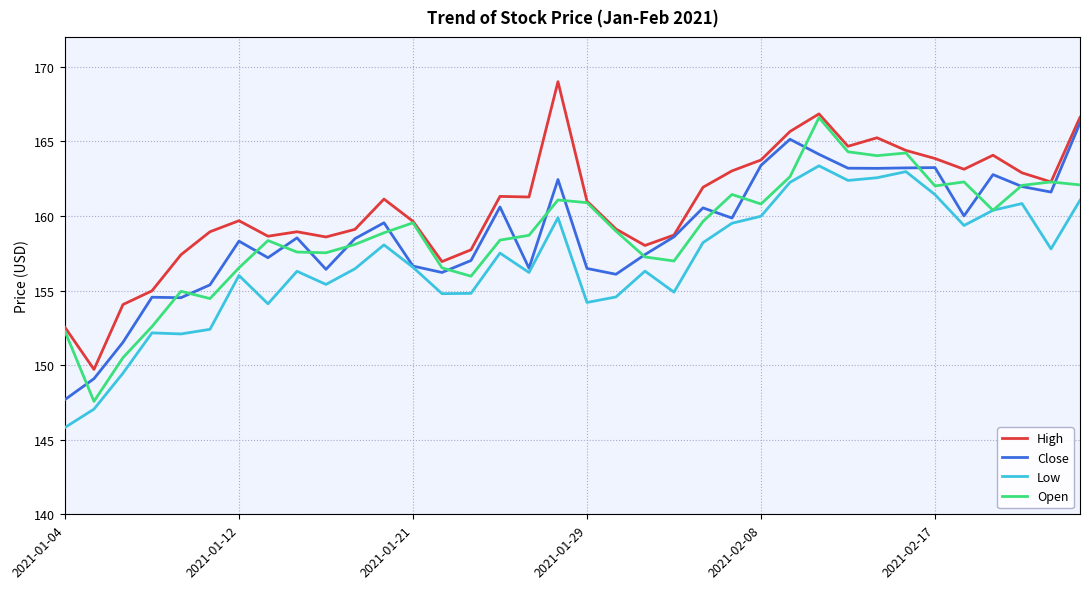

Is this an area chart (filled region under the line)?

No